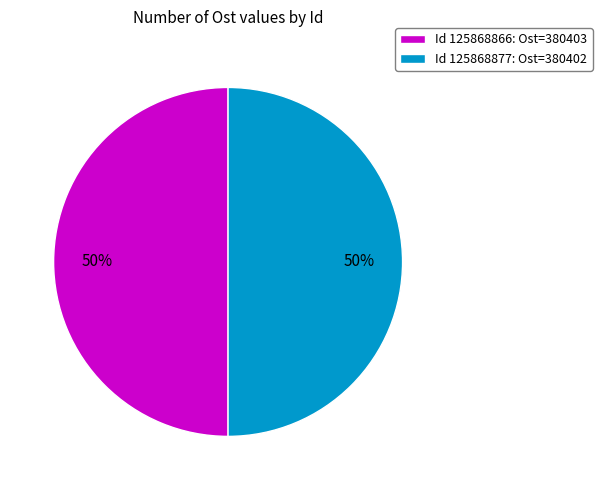

The Id 125868877: Ost=380402 slice represents 50% of the pie. True or false?

True